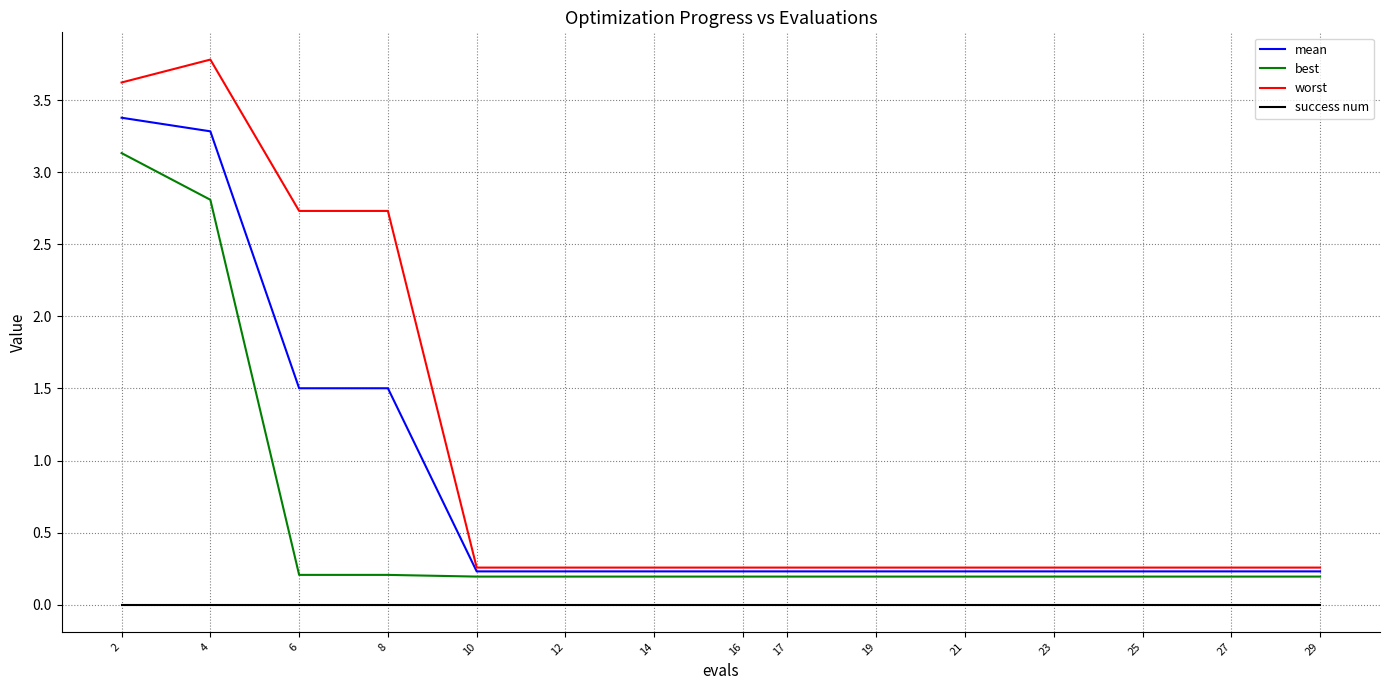

Rank the series by their average value, from lowest to highest.

success num, best, mean, worst